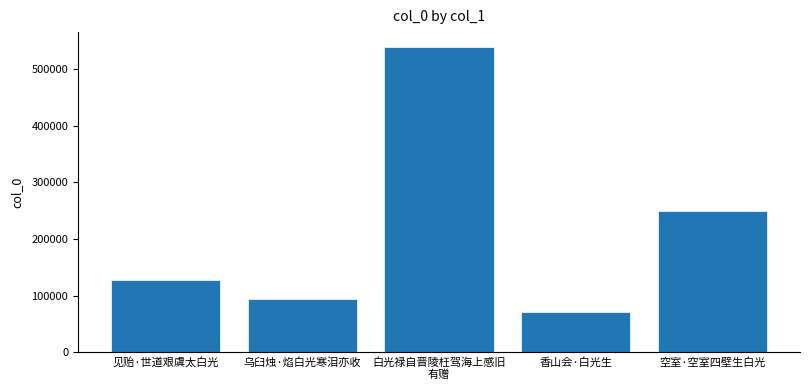

What is the average value?

215861